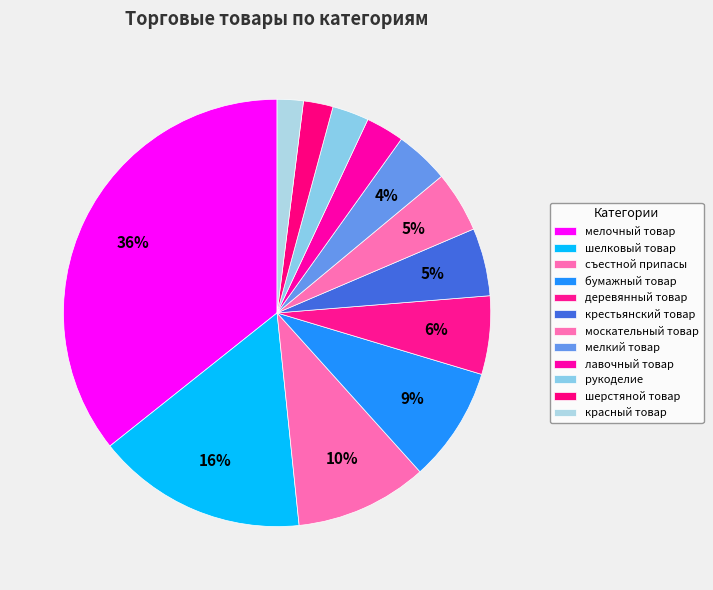

Which slice is the largest?

мелочный товар